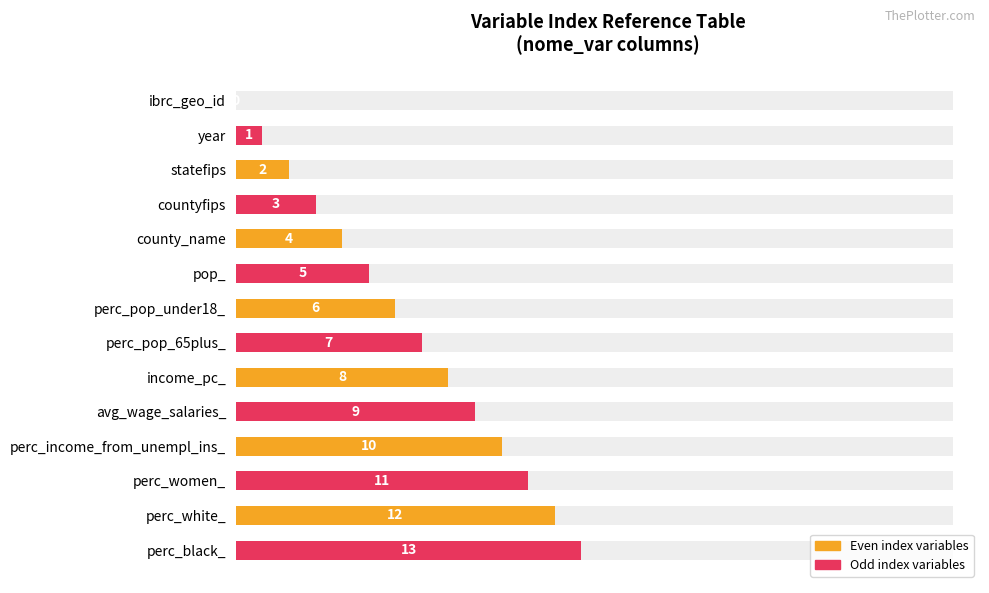

The chart shows a value of 7 at perc_pop_65plus_. True or false?

True